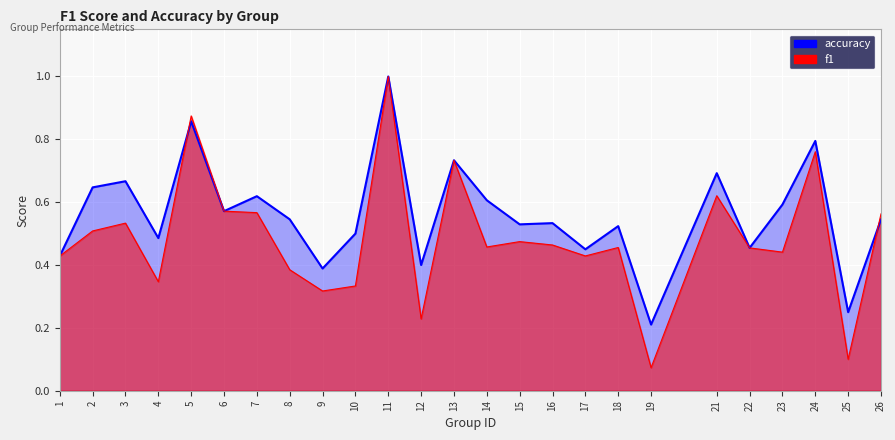

At how many categories does at least one series exceed 0?

25